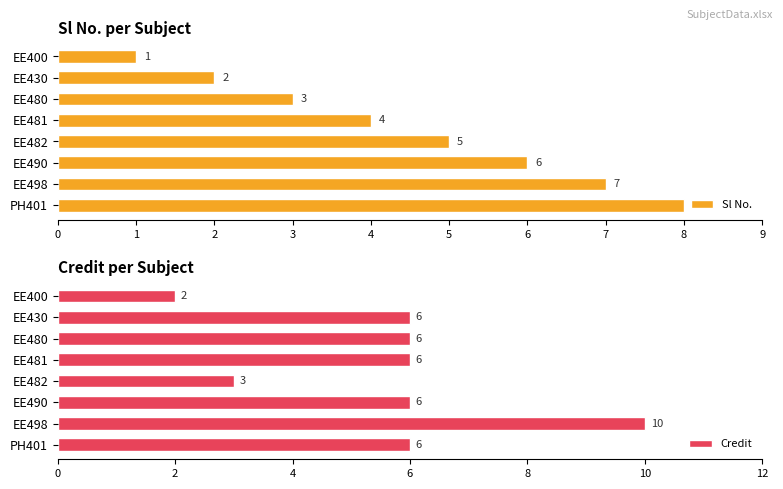

List the series in order of their overall mean, highest first.

Credit, Sl No.